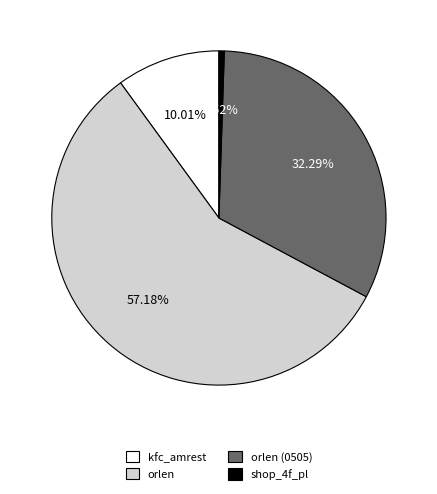

Approximately how many times larger is the value at orlen compared to kfc_amrest?

5.7